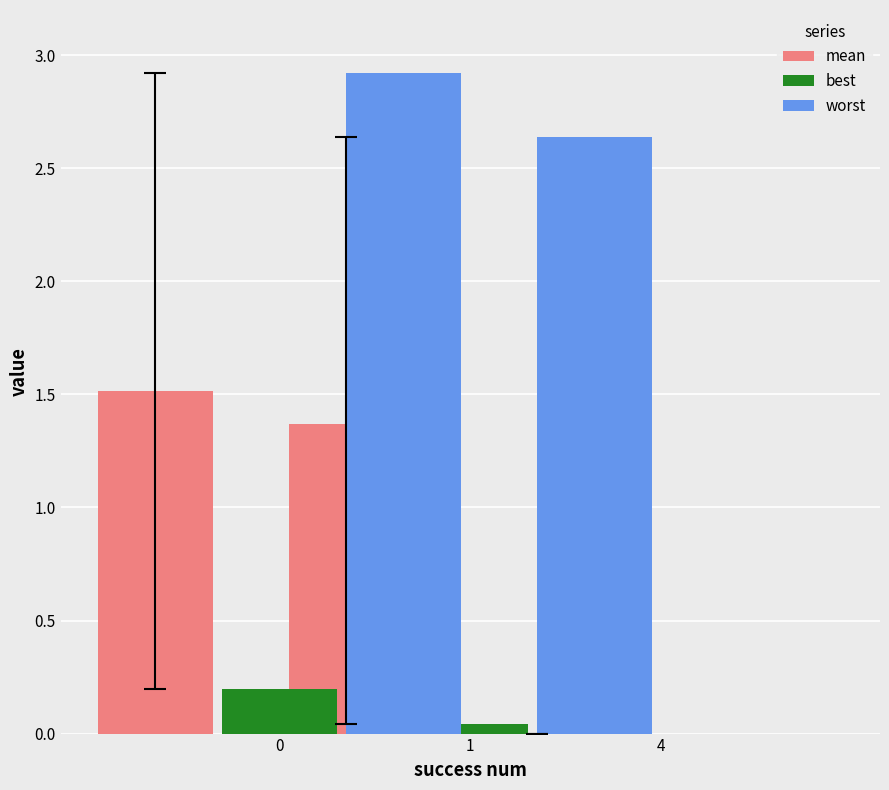

What is the sum of the best values at 1 and 0?

0.2